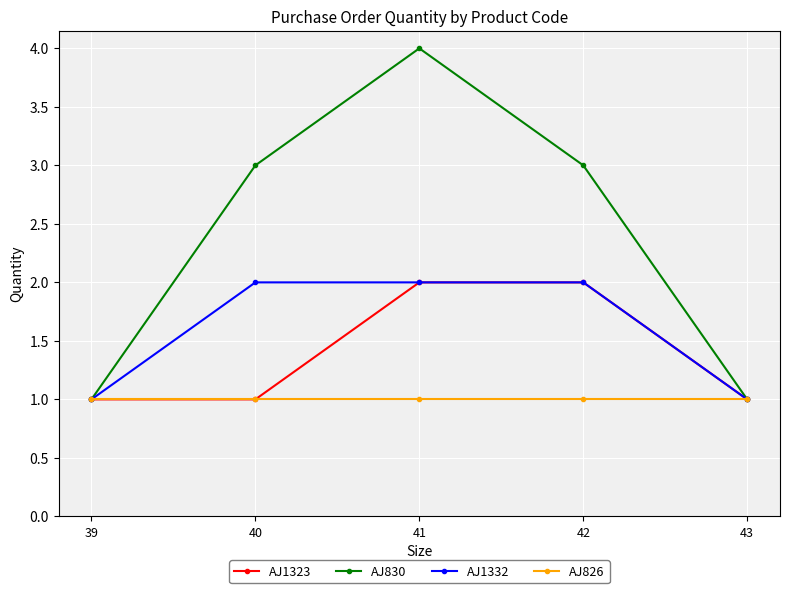

Is it true that AJ1332 equals 2 at 40?

True